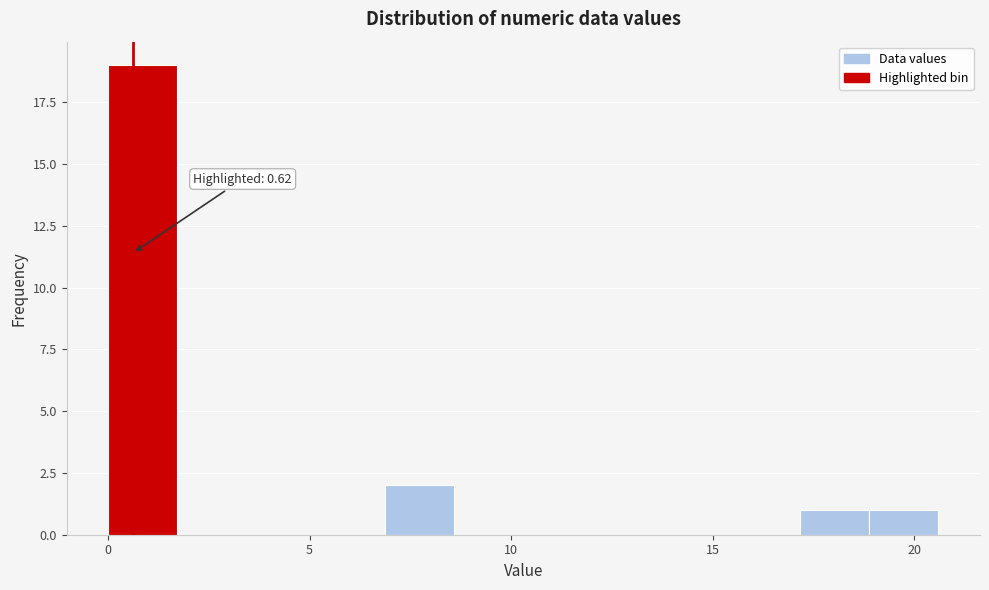

Around what value on the x-axis is the tallest bar? Give the approximate position of its centre, as read against the axis.

1.0